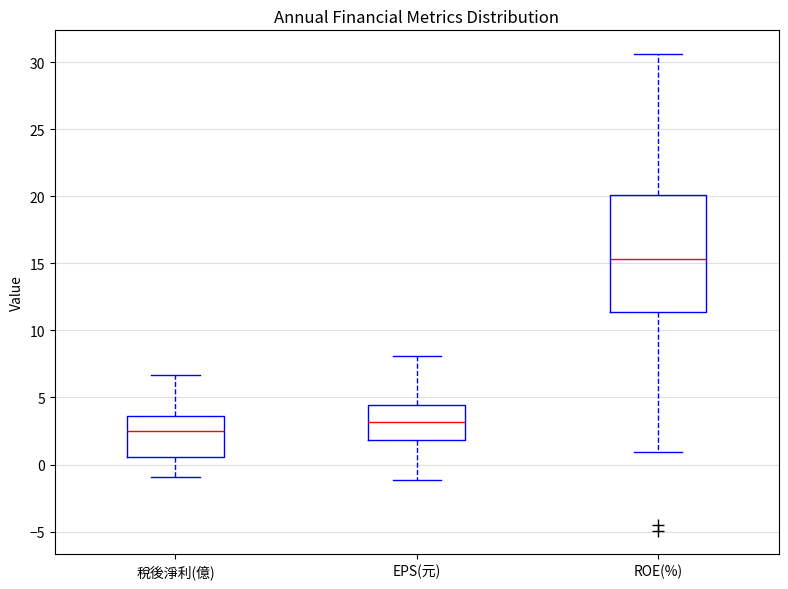

Reading left to right, transcribe this box plot: for each box, give where its median line is, the range the box spans, and where its two whiskers end, as read against the y-axis. The values are not printed on the chart, so give them approximately, as read against the axis.

稅後淨利(億): median 2.5, box 0.5 to 3.5, whiskers -1.0 to 6.5
EPS(元): median 3.0, box 2.0 to 4.5, whiskers -1.0 to 8.0
ROE(%): median 15.5, box 11.5 to 20.0, whiskers 1.0 to 30.5